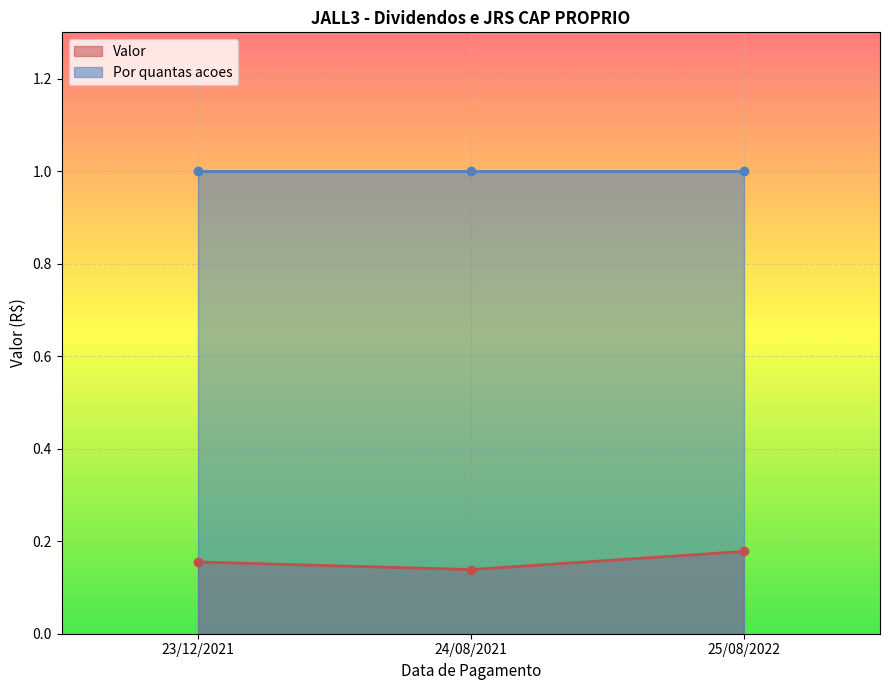

What is the label of the 1st point from the left?

23/12/2021